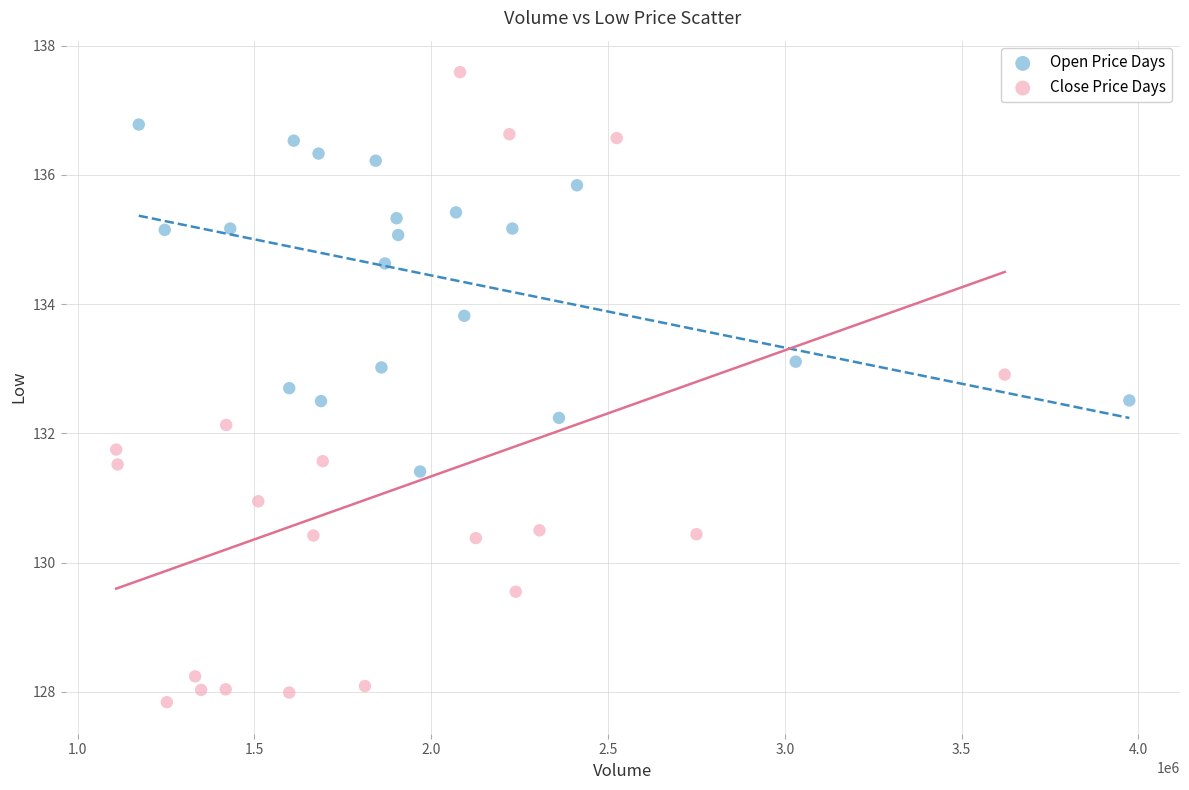

Which series contains the lowest Y value?

Close Price Days